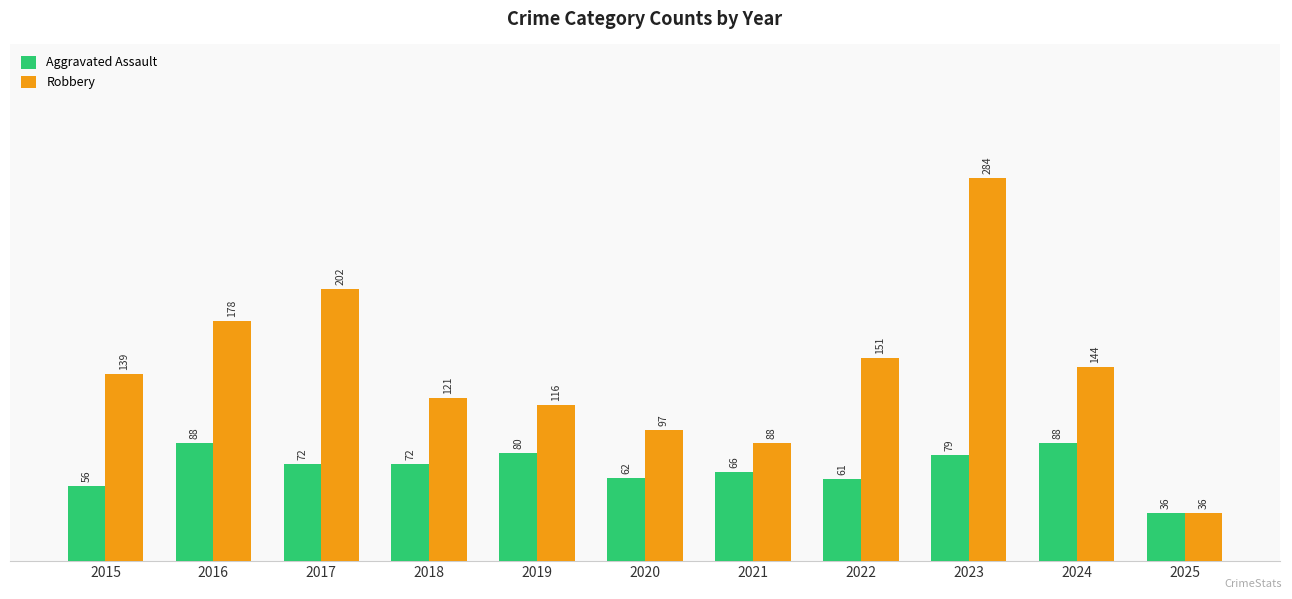

Does the chart contain any negative values?

No